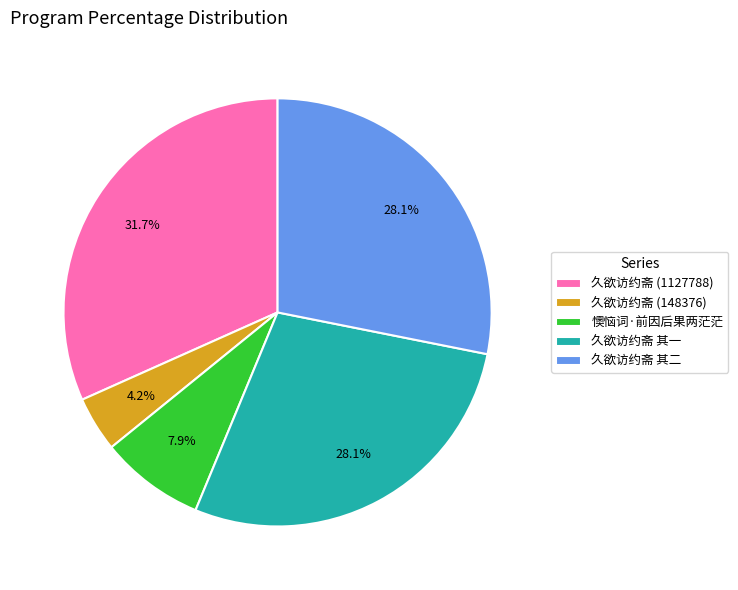

Is there any slice that represents more than half of the pie?

No